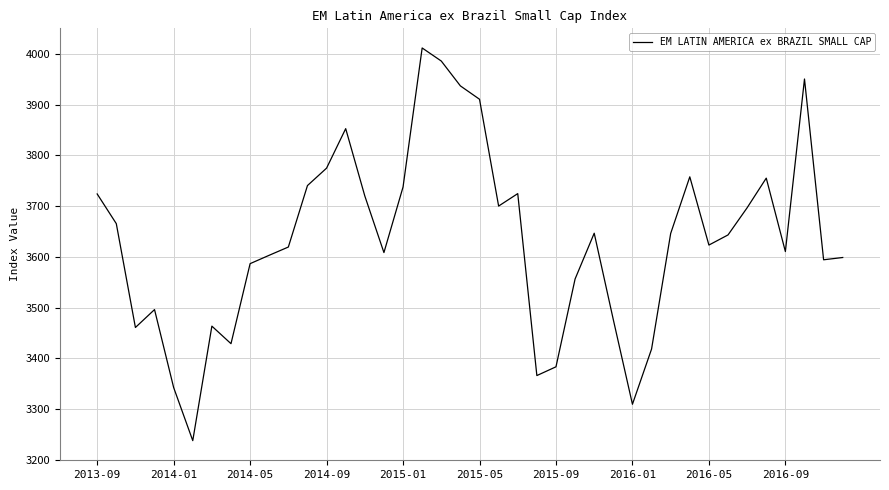

What is the difference between the maximum and minimum values?

774.0